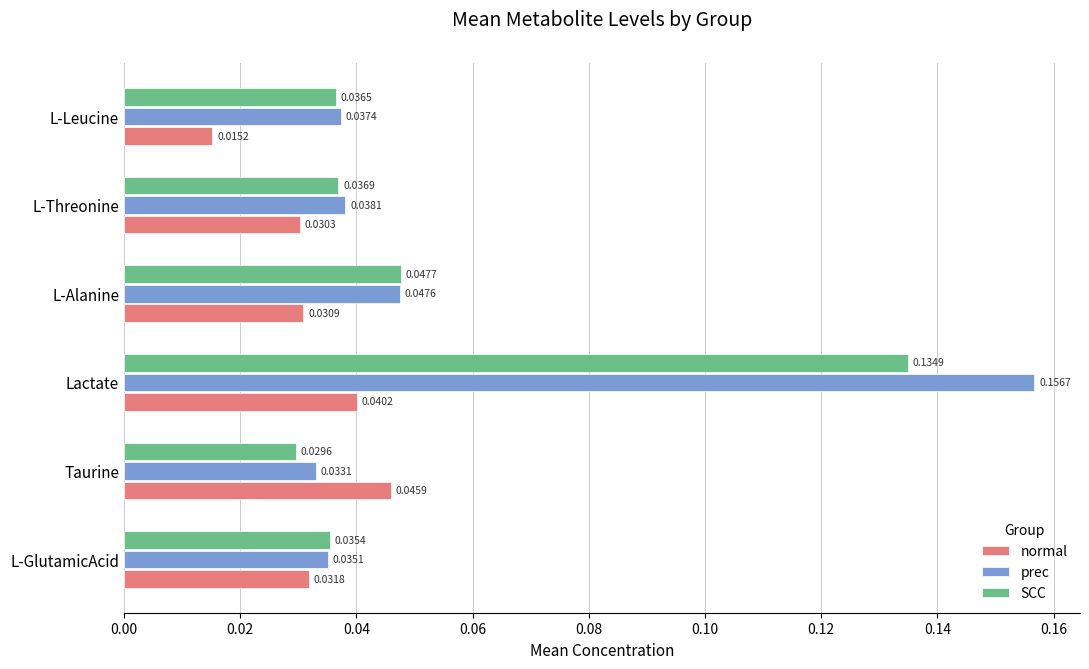

What are all the series names shown in the legend?

normal, prec, SCC